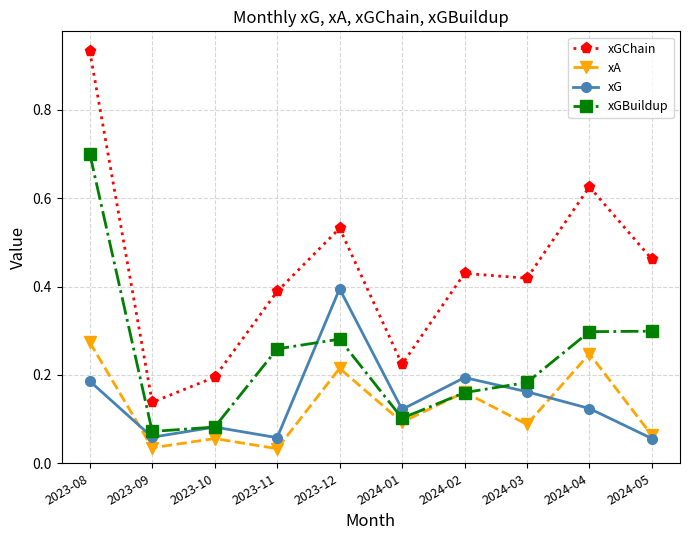

Rank the series at 2024-03 from highest to lowest value.

xGChain, xGBuildup, xG, xA